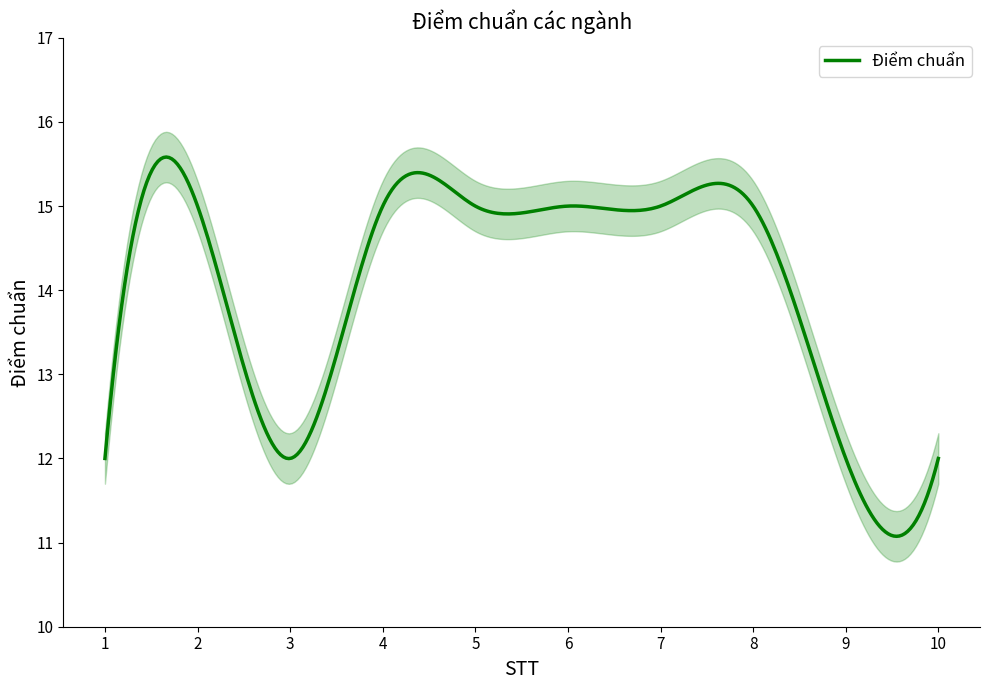

Rank the categories by value from highest to lowest.

2, 4, 5, 6, 7, 8, 1, 3, 9, 10